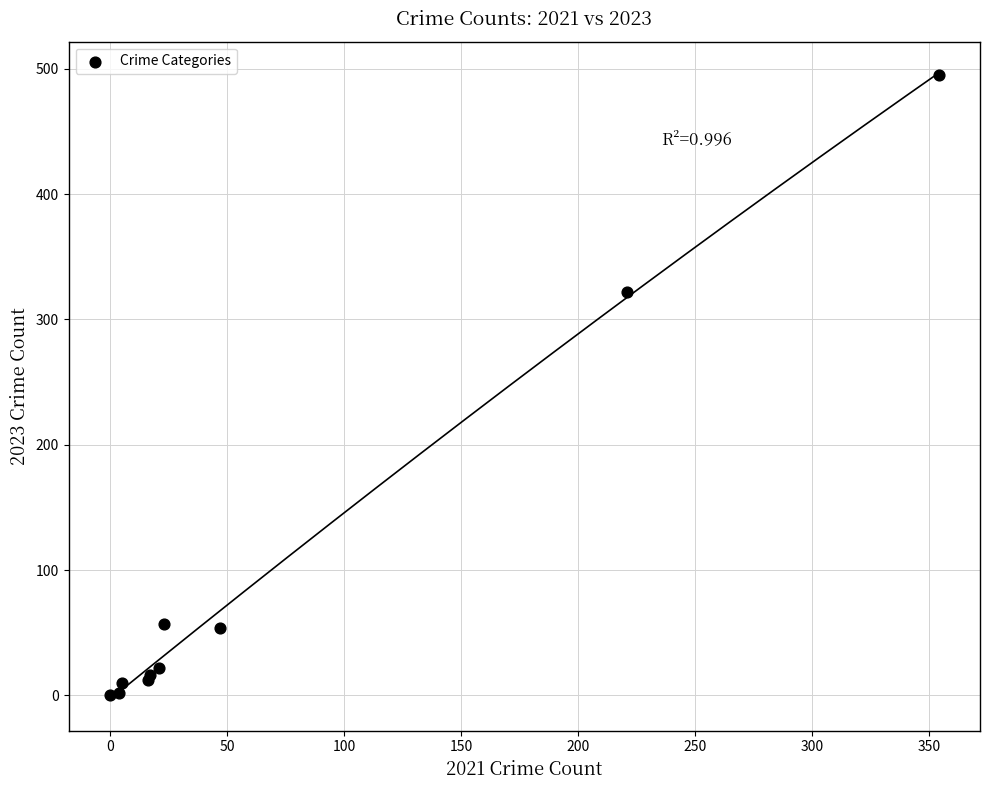

What Y value in the scatter plot is closest to 247?

322